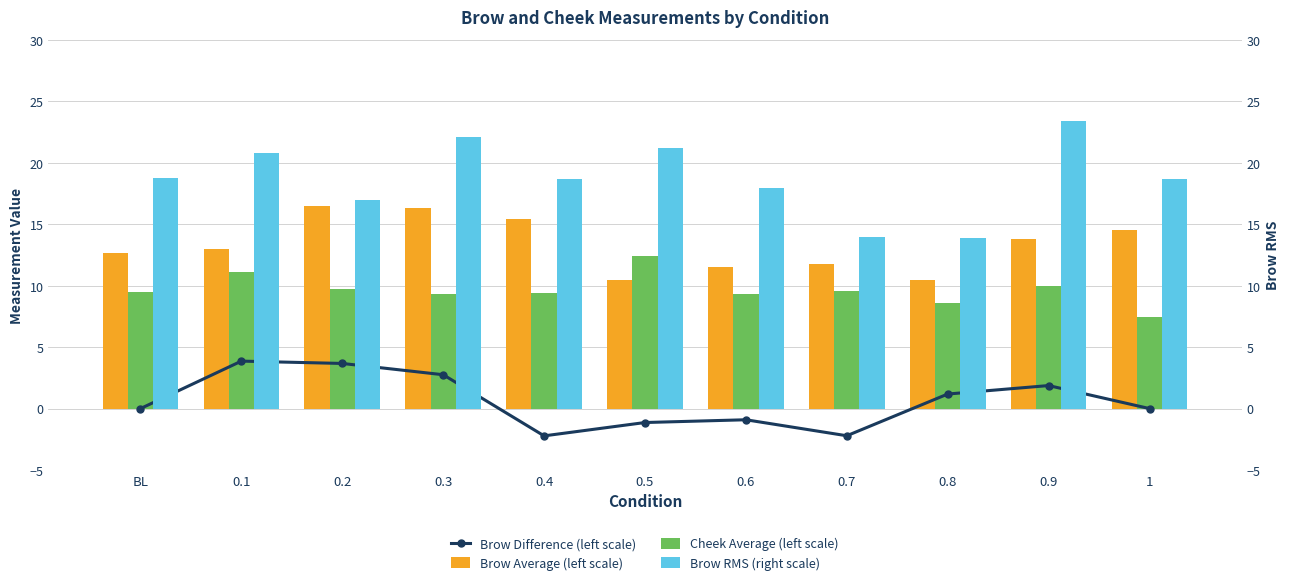

How many values in the Cheek Average (left scale) series exceed 9?

9